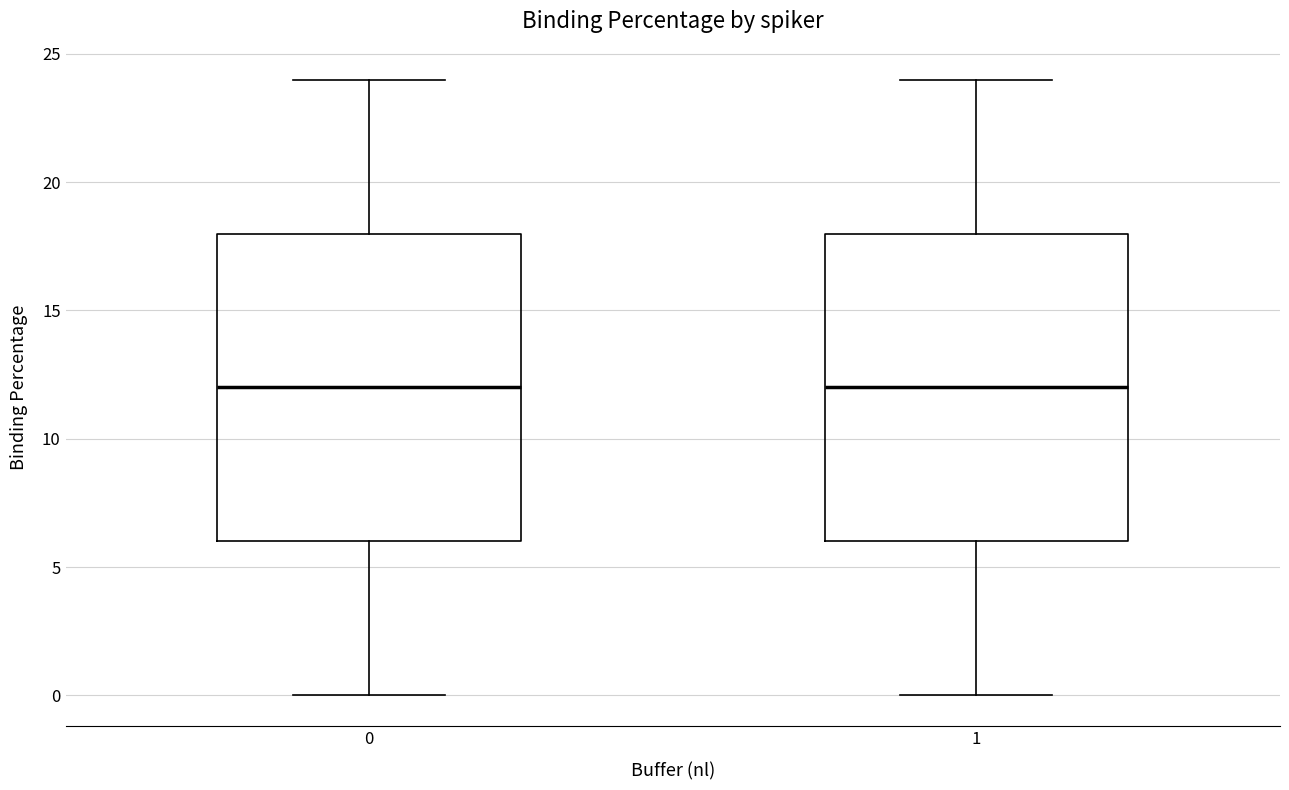

Reading left to right, transcribe this box plot: for each box, give where its median line is, the range the box spans, and where its two whiskers end, as read against the y-axis. The values are not printed on the chart, so give them approximately, as read against the axis.

0: median 12, box 6 to 18, whiskers 0 to 24
1: median 12, box 6 to 18, whiskers 0 to 24